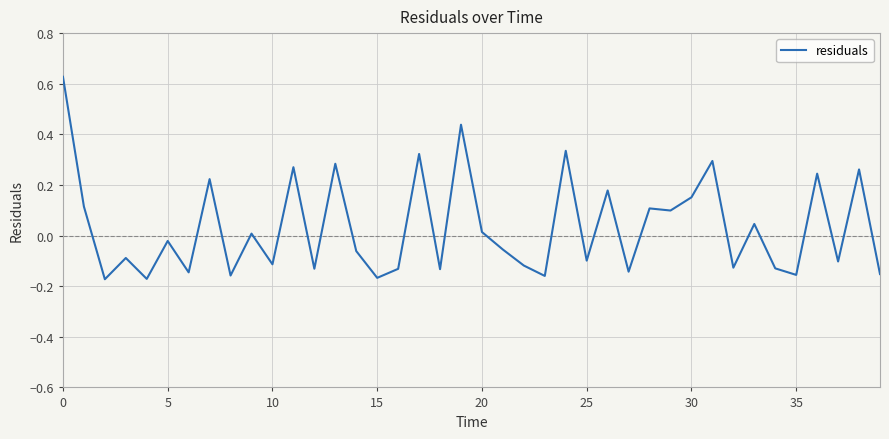

How many values are above zero?

18